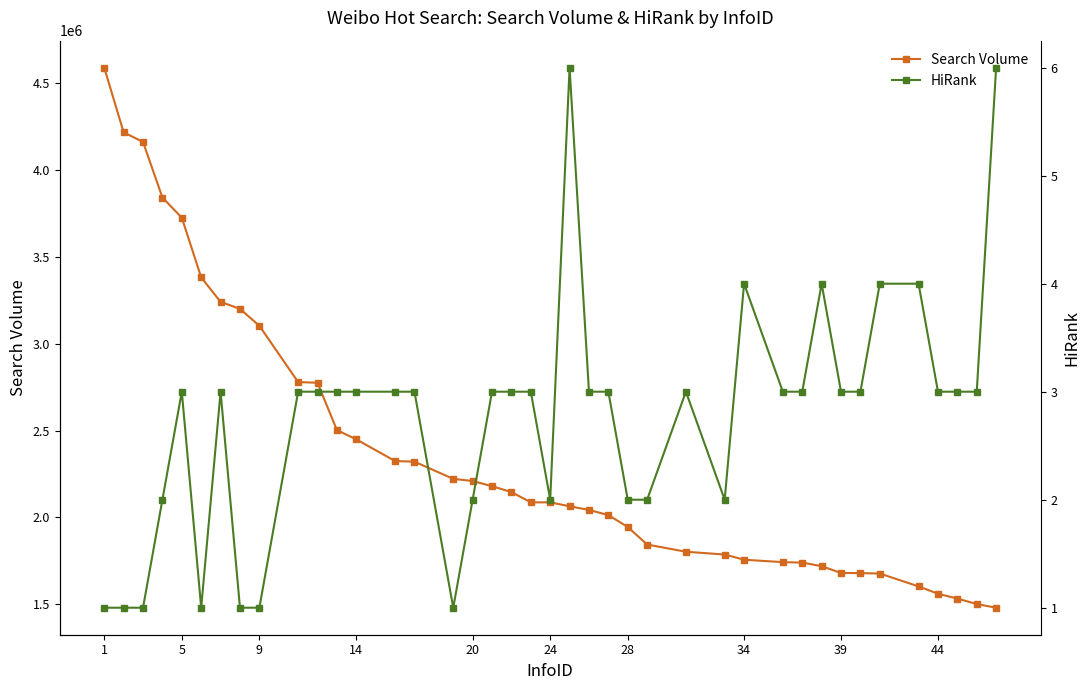

At how many categories does at least one series exceed 2908165?

9